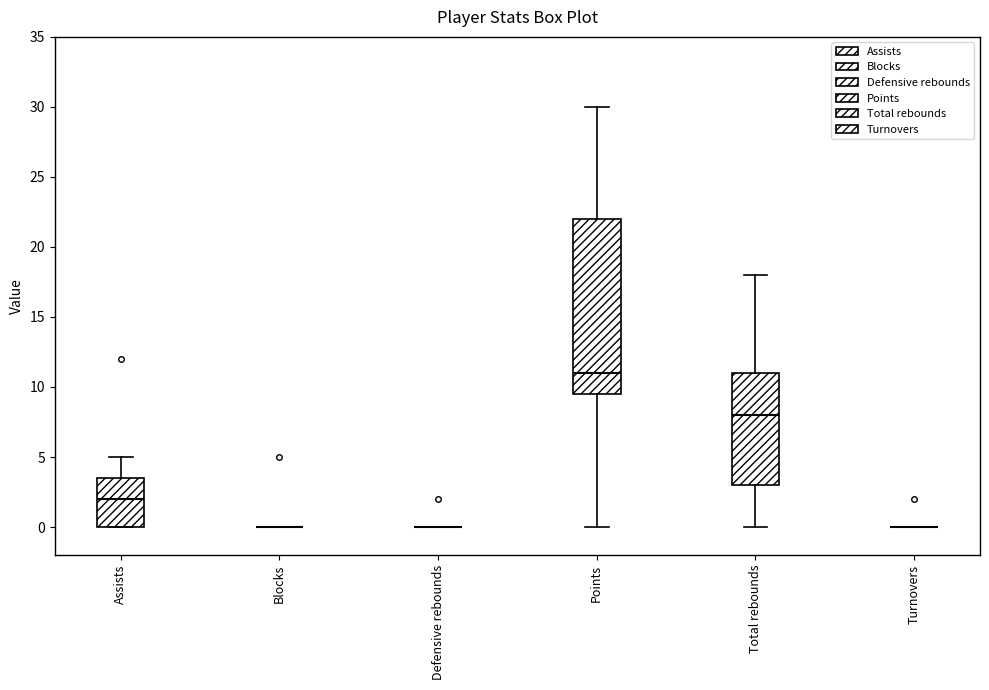

Reading left to right, transcribe this box plot: for each box, give where its median line is, the range the box spans, and where its two whiskers end, as read against the y-axis. The values are not printed on the chart, so give them approximately, as read against the axis.

Assists: median 2.0, box 0.0 to 3.5, whiskers 0.0 to 5.0
Blocks: box collapsed to a line at 0.0, whiskers 0.0 to 0.0
Defensive rebounds: box collapsed to a line at 0.0, whiskers 0.0 to 0.0
Points: median 11.0, box 9.5 to 22.0, whiskers 0.0 to 30.0
Total rebounds: median 8.0, box 3.0 to 11.0, whiskers 0.0 to 18.0
Turnovers: box collapsed to a line at 0.0, whiskers 0.0 to 0.0